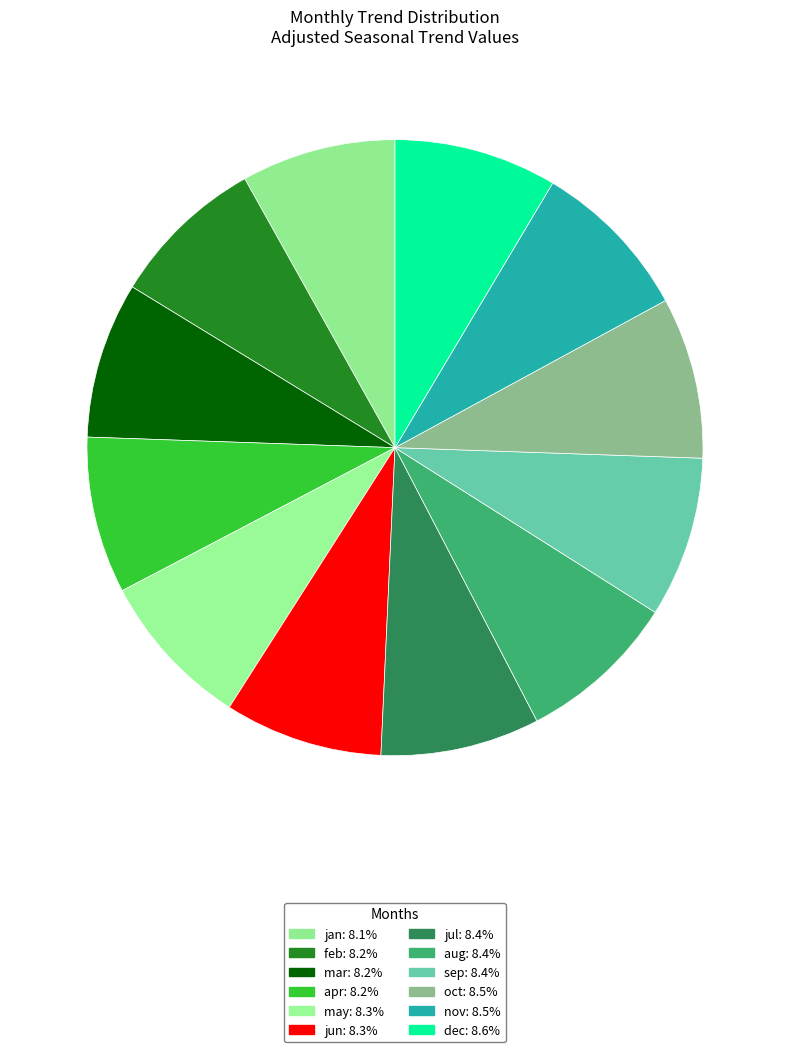

To the nearest percent, what portion does aug represent?

8%